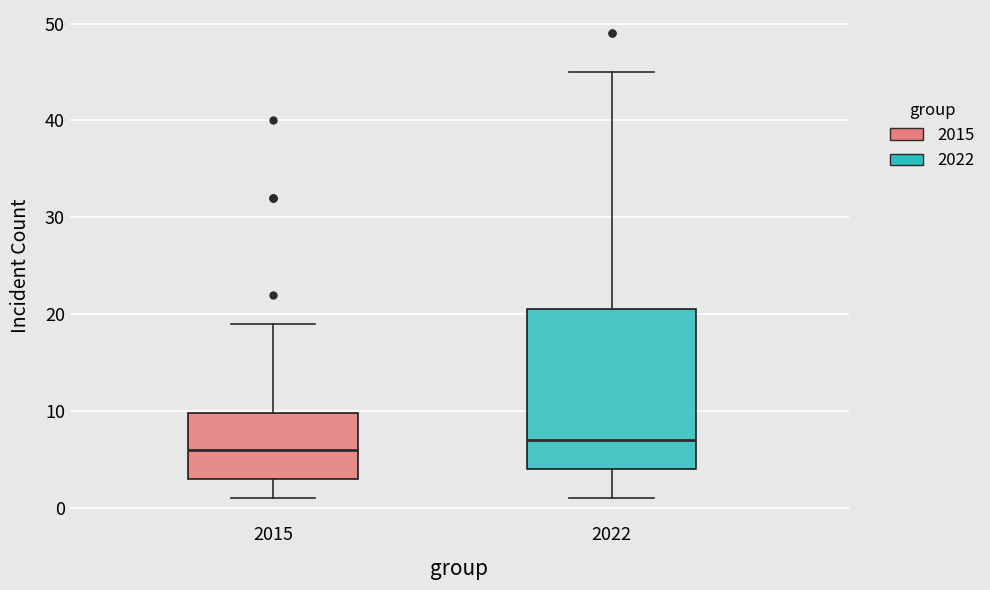

Which box has the highest median line?

2022